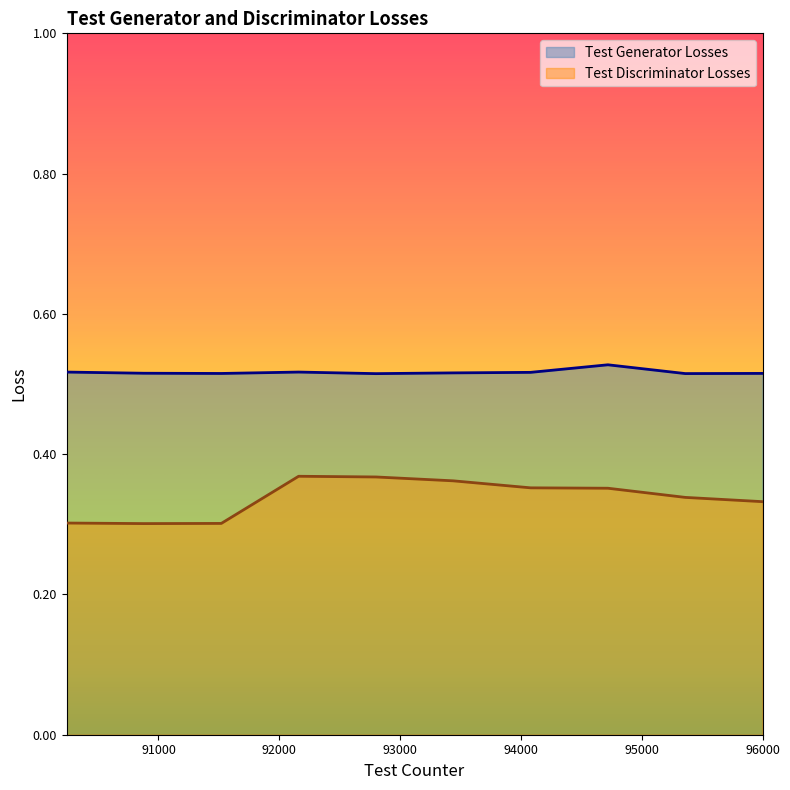

Between 92160 and 93440, which is larger?

92160